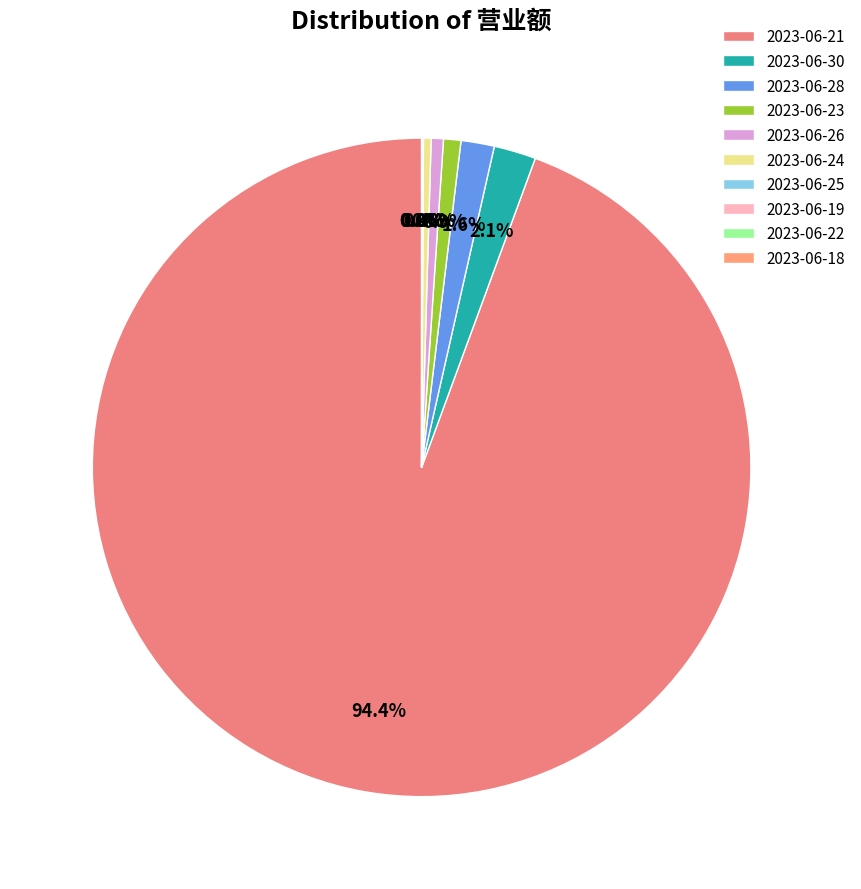

To the nearest percent, what is the average slice percentage?

10%